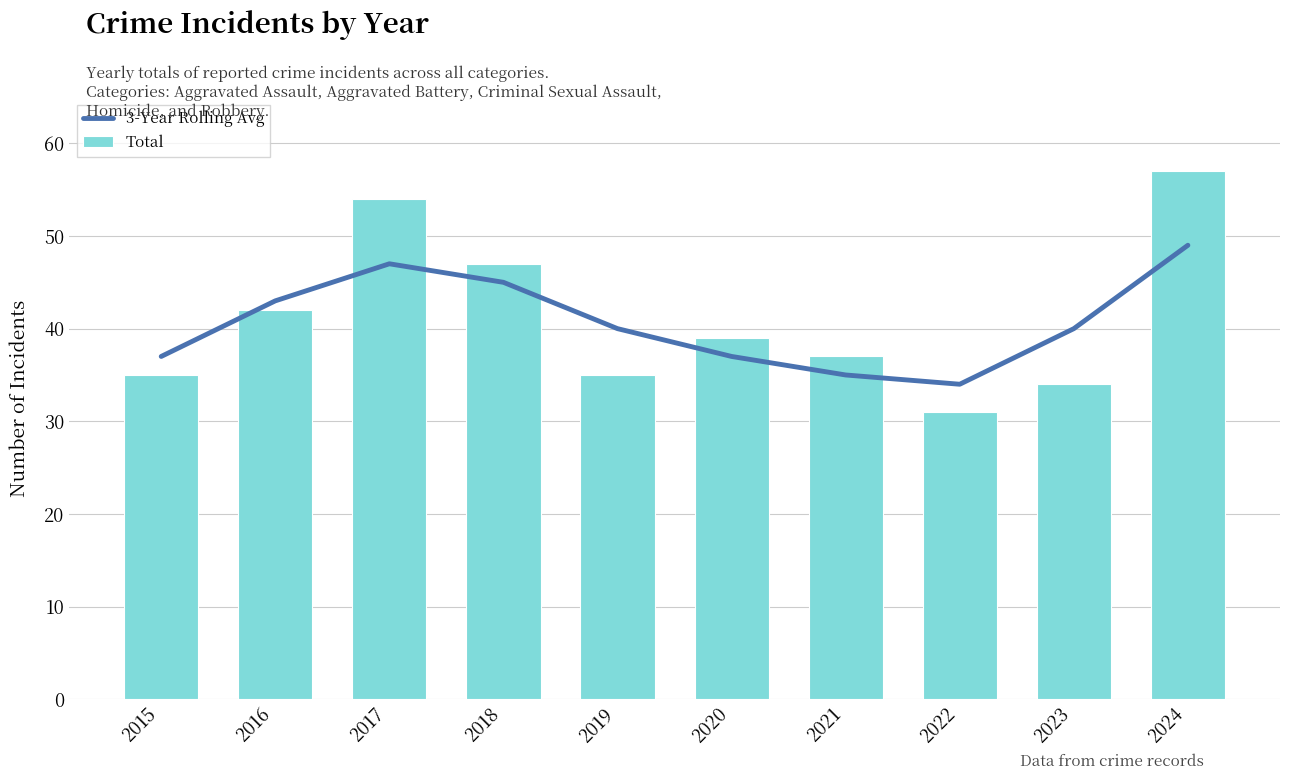

At 2022, list the series in order from smallest to largest.

Total, 3-Year Rolling Avg